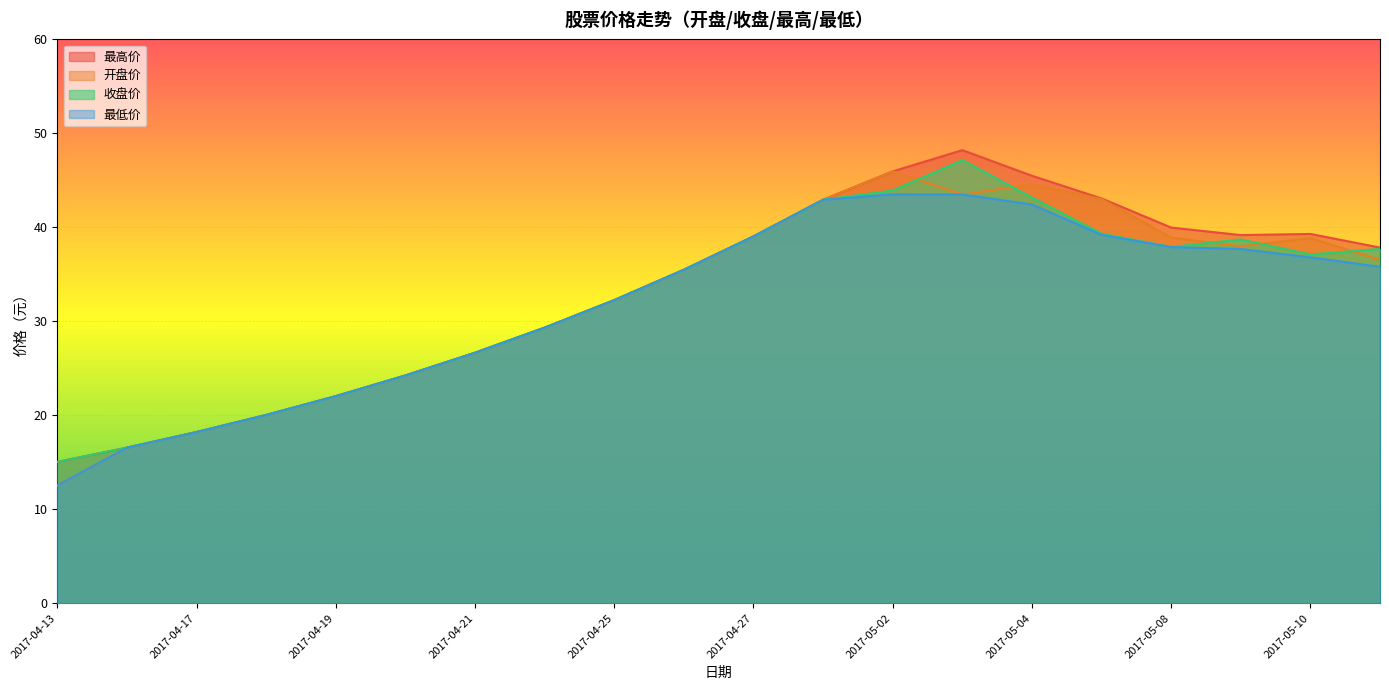

Read the 收盘价 value at 2017-04-13.

15.1